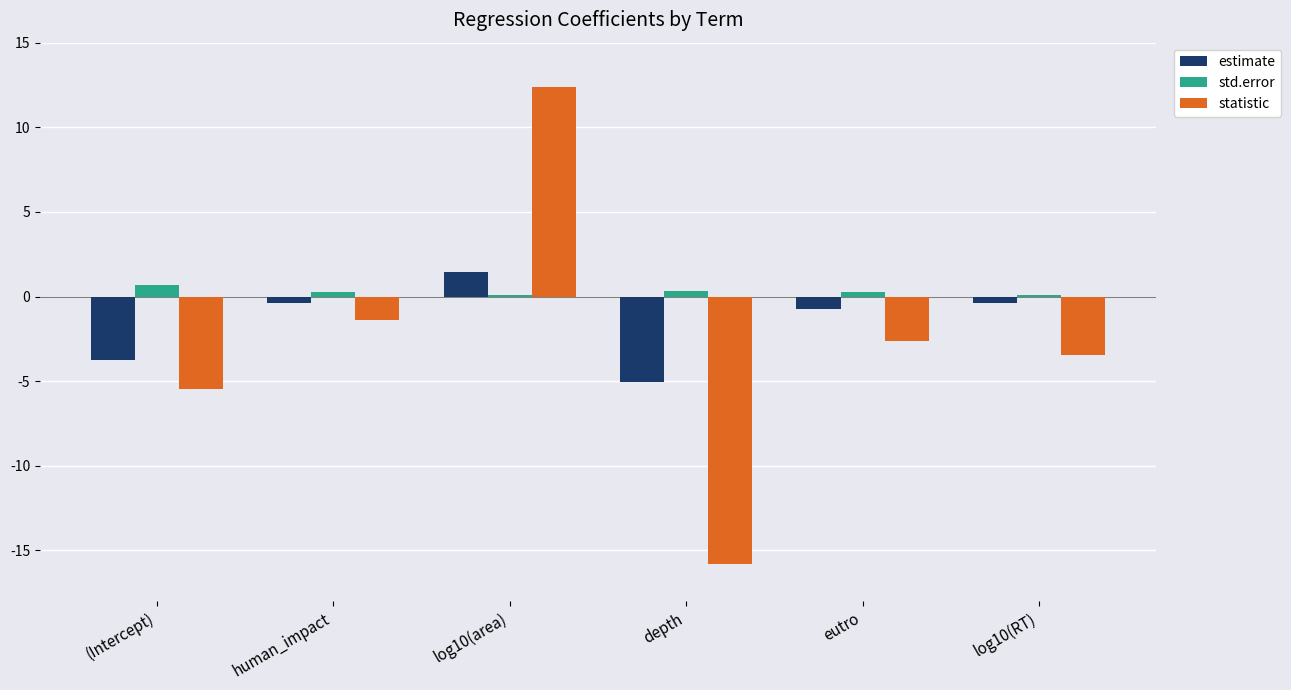

How many values in the estimate series exceed 0?

1